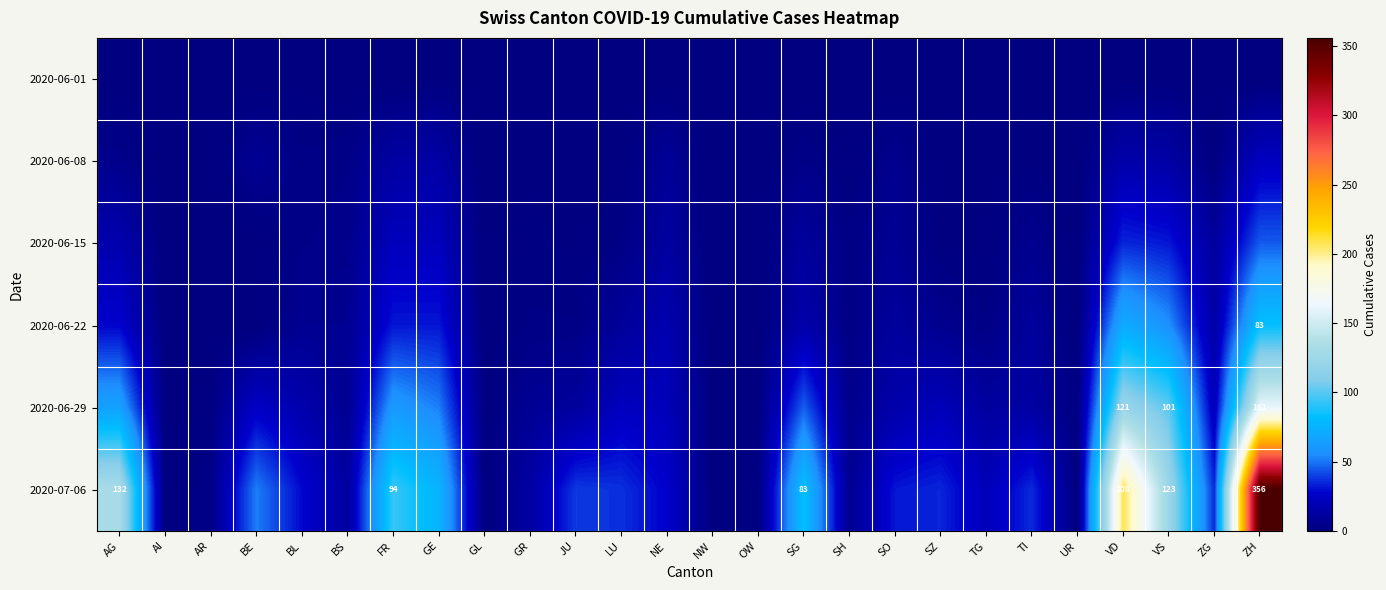

The 2020-06-29 series shows 60 at VS. True or false?

False